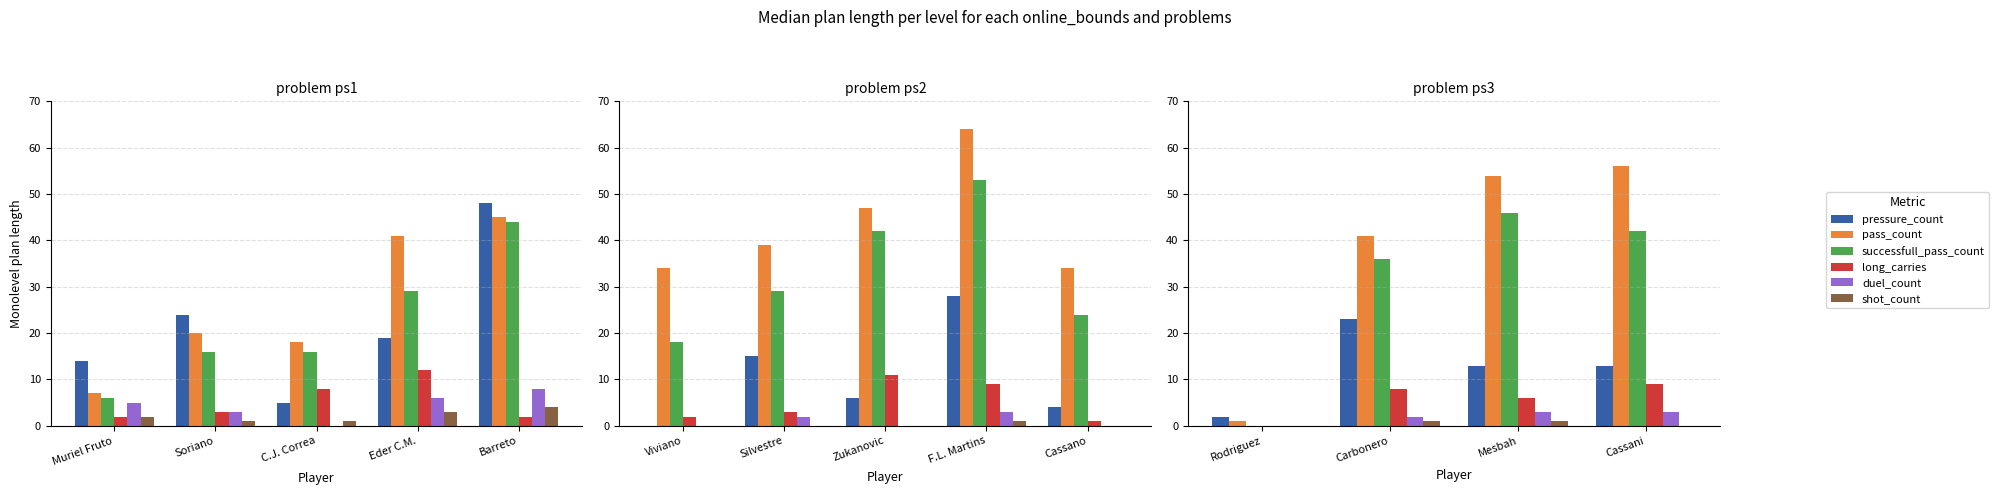

Is it true that pass_count equals 17 at Cassani?

False